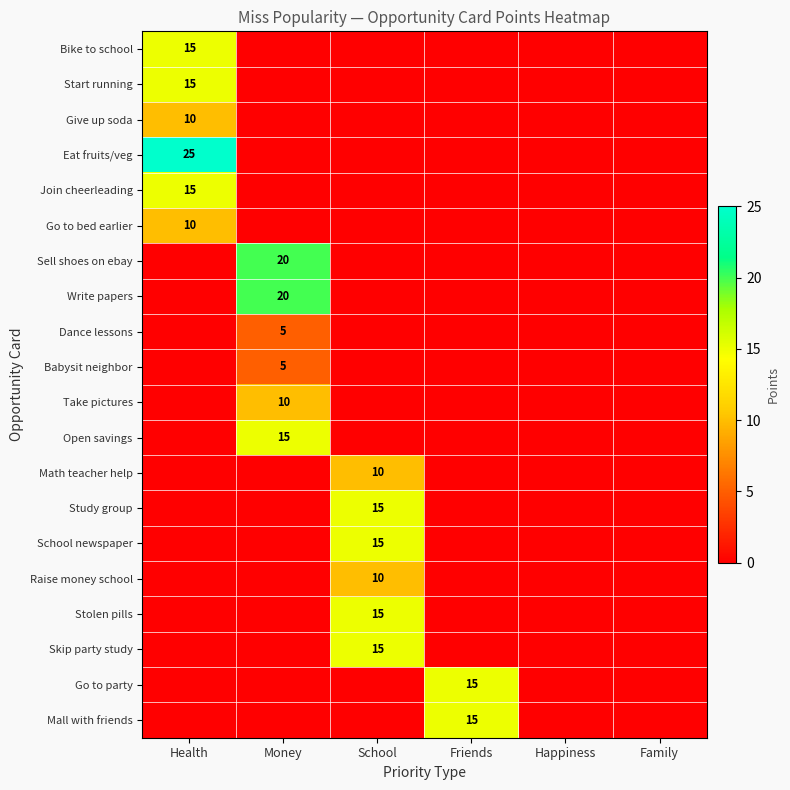

True or false: Give up soda has a value of 6 at Health.

False